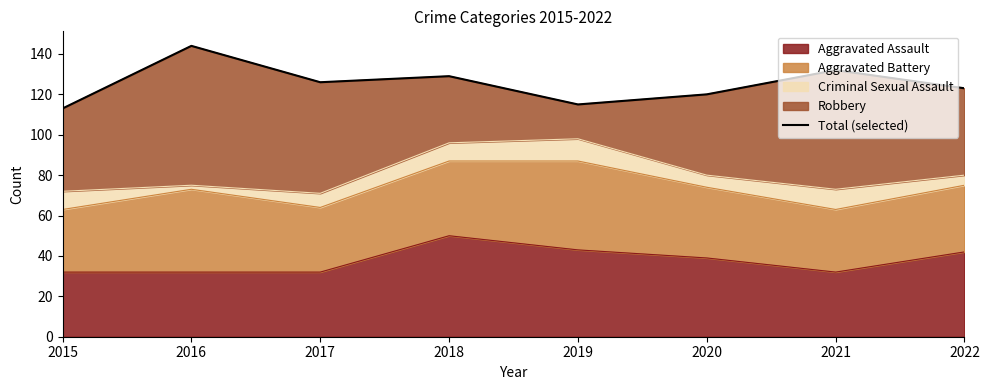

List the labels in order of value, largest first.

2016, 2021, 2018, 2017, 2022, 2020, 2019, 2015